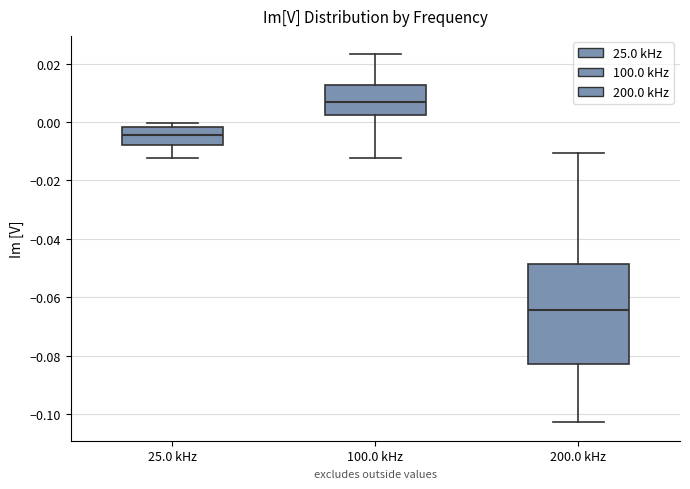

Where does the median line of the box for 100.0 kHz sit on the y-axis? The values are not printed on the chart, so give them approximately, as read against the axis.

0.006